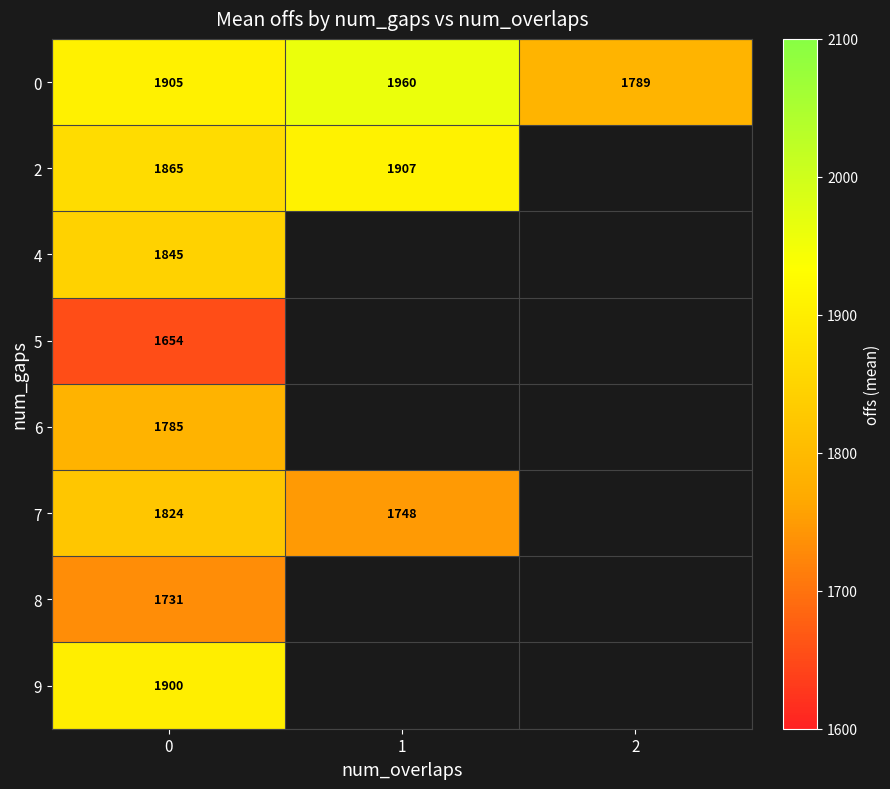

Is the value of 2 at 0 greater than the value of 9 at 0?

No